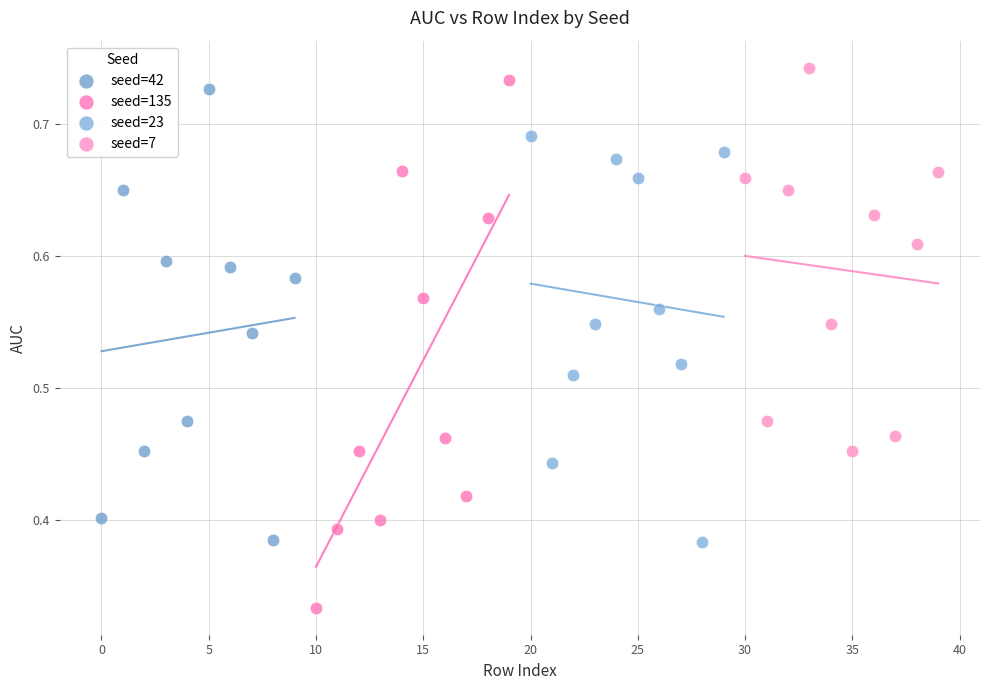

Which series contains the lowest Y value?

seed=135